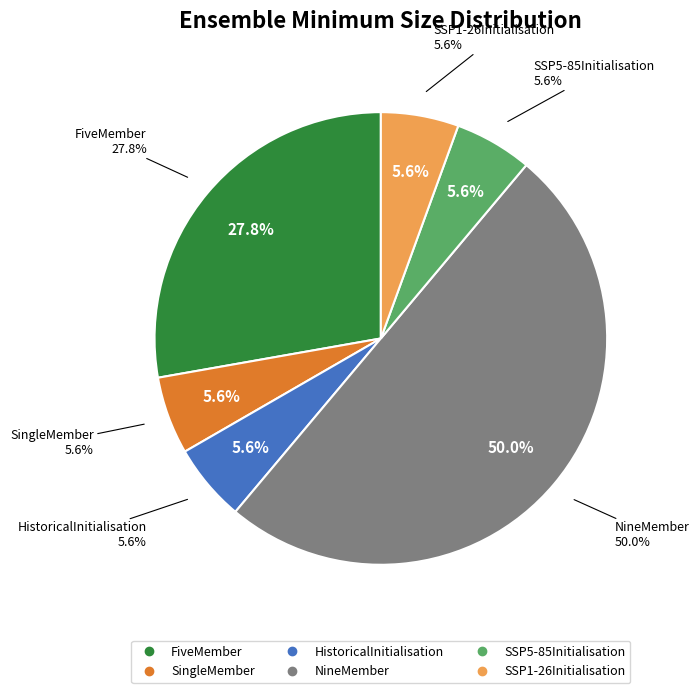

Approximately how many times larger is the value at SSP5-85Initialisation compared to SingleMember?

1.0